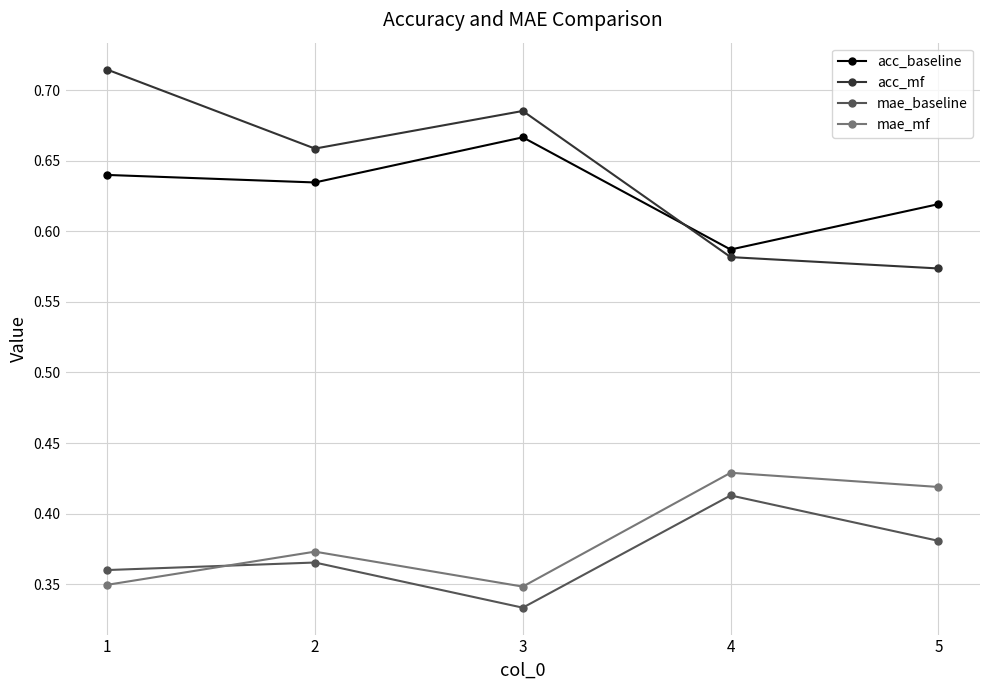

Is it true that acc_mf equals 0.9 at 4?

False